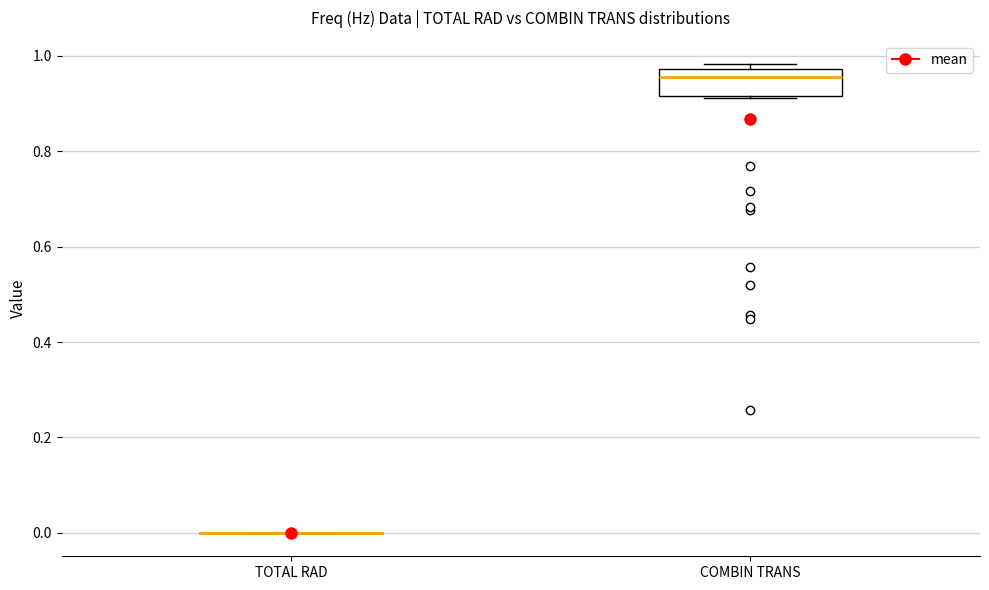

Comparing the boxes themselves (not the whiskers), which one is the tallest?

COMBIN TRANS